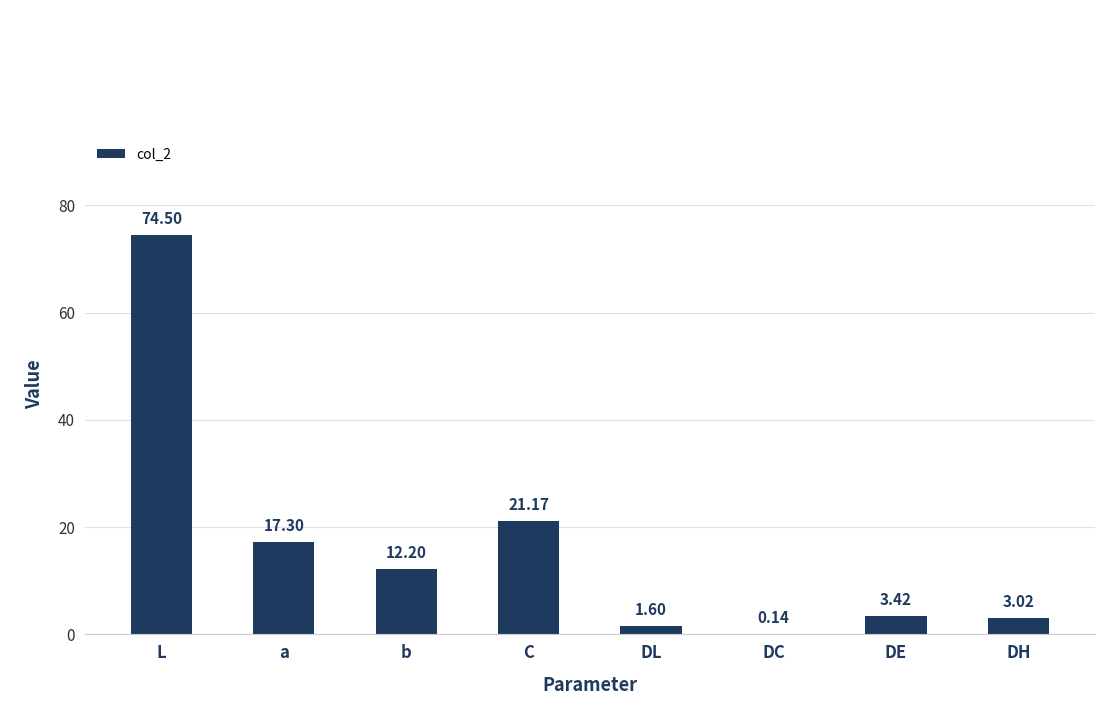

What is the sum of the values at DL and b?

13.8